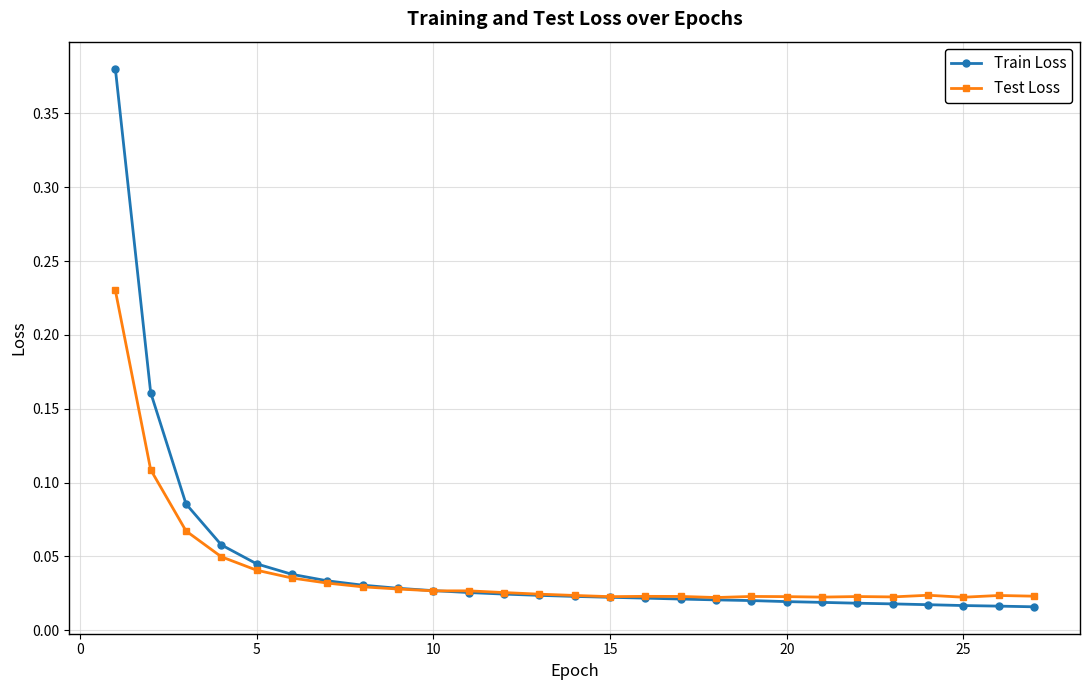

Count the Test Loss values in the range 0 to 1.

27